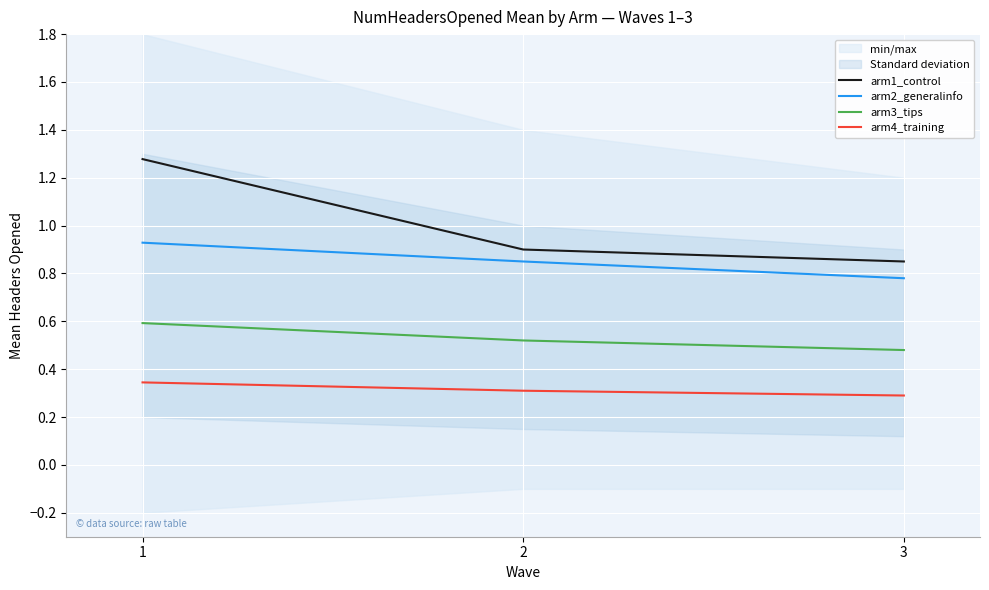

How many lines are shown in the chart?

4